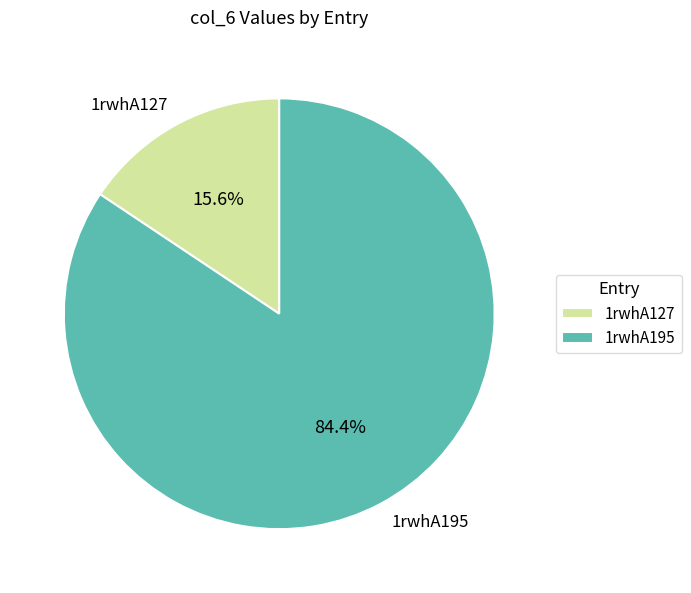

Rank the categories by value from lowest to highest.

1rwhA127, 1rwhA195